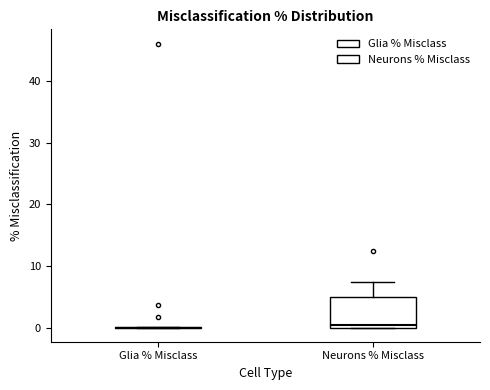

Reading left to right, transcribe this box plot: for each box, give where its median line is, the range the box spans, and where its two whiskers end, as read against the y-axis. The values are not printed on the chart, so give them approximately, as read against the axis.

Glia % Misclass: box collapsed to a line at 0, whiskers 0 to 0
Neurons % Misclass: median 0 (just above the box's lower edge), box 0 to 5, whiskers 0 to 7